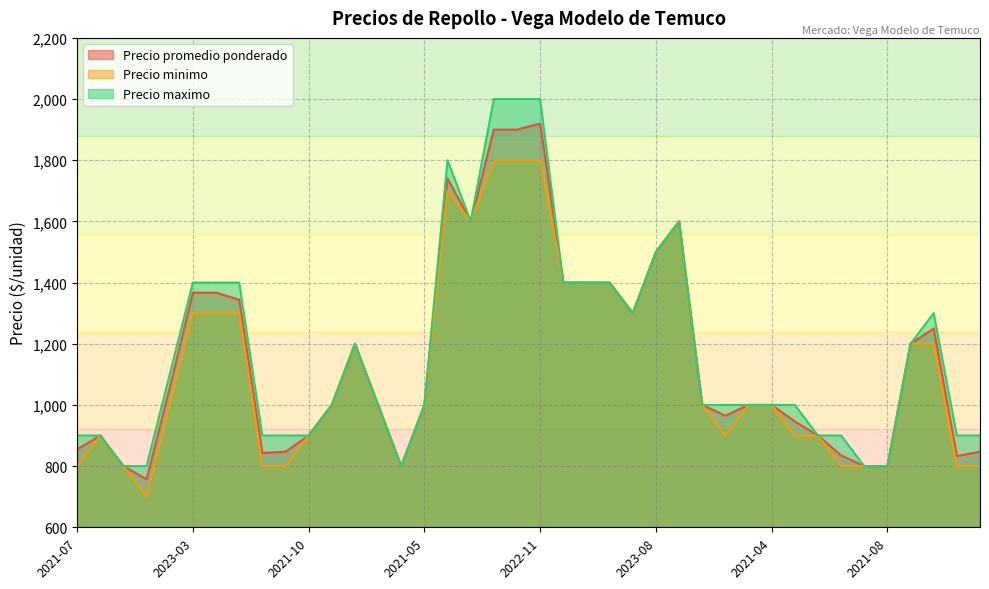

What is the average value of the Precio promedio ponderado series?

1152